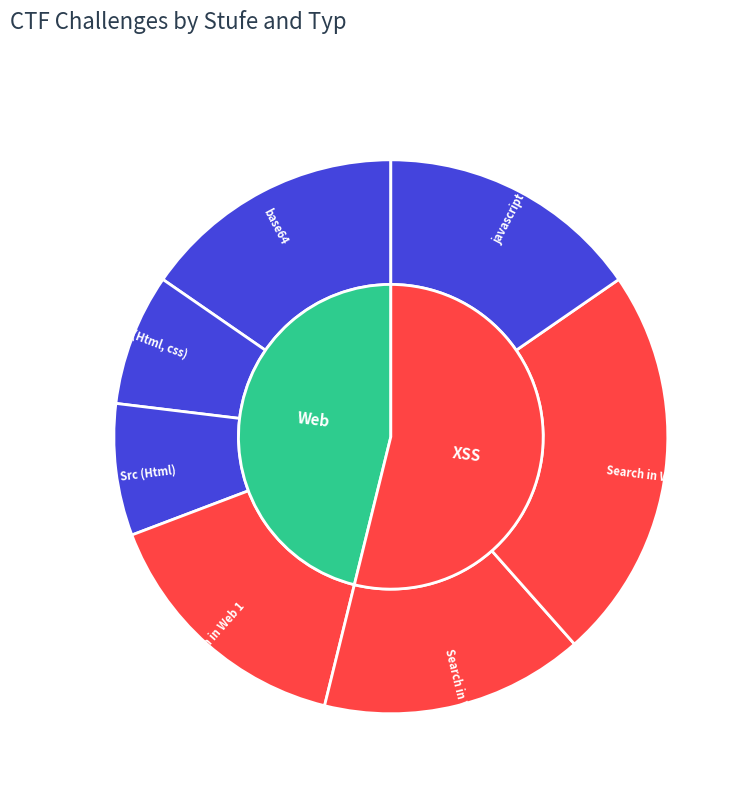

How many segments does this pie chart have?

7